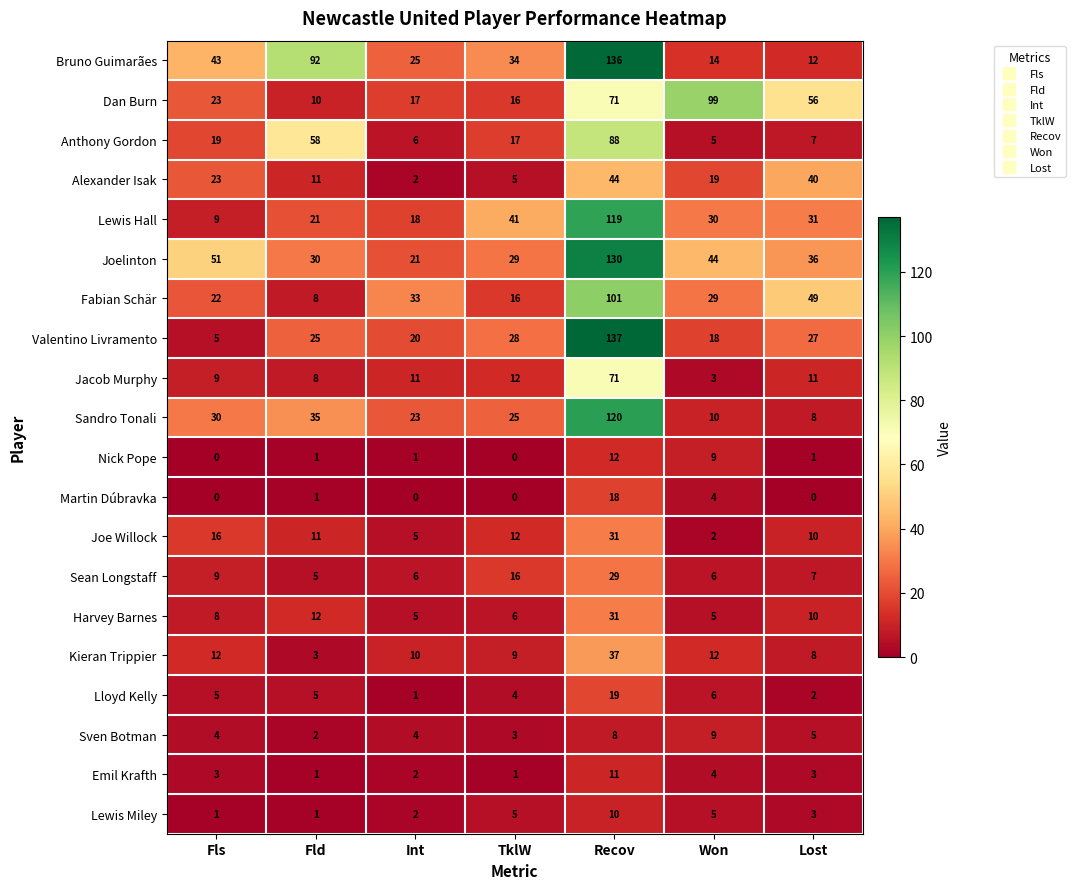

What is the difference between the maximum and minimum values in the Sean Longstaff series?

24